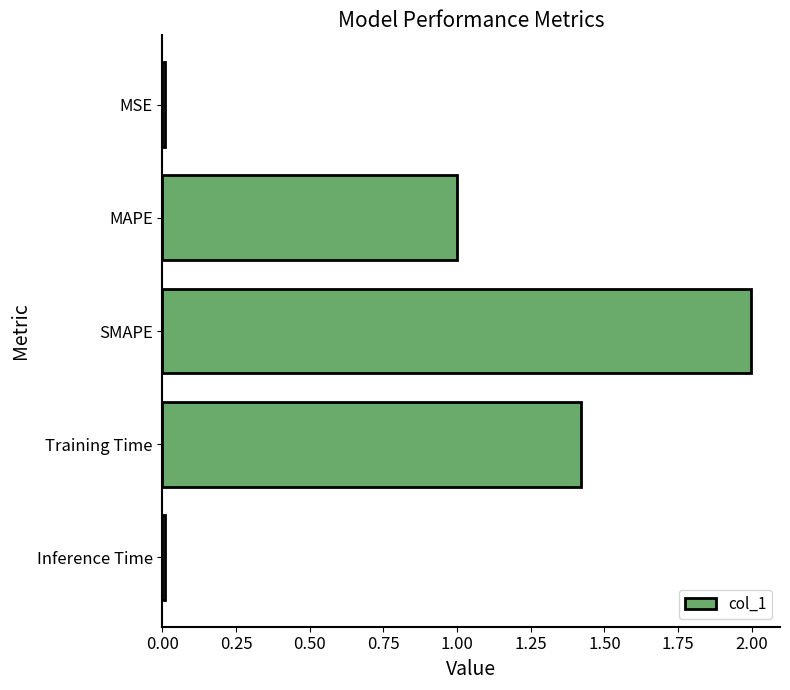

What is the greatest value displayed?

2.0